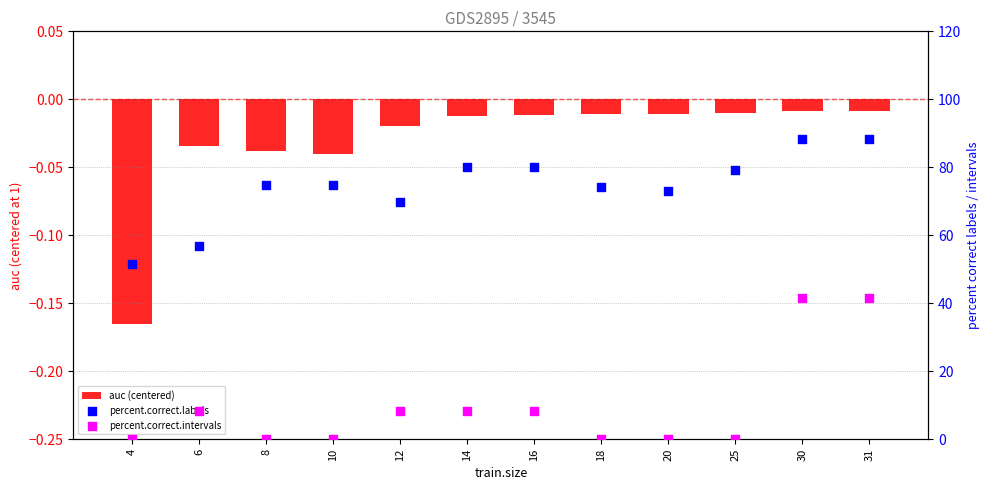

Is the value of auc (centered) at 10 greater than the value of percent.correct.labels at 12?

No